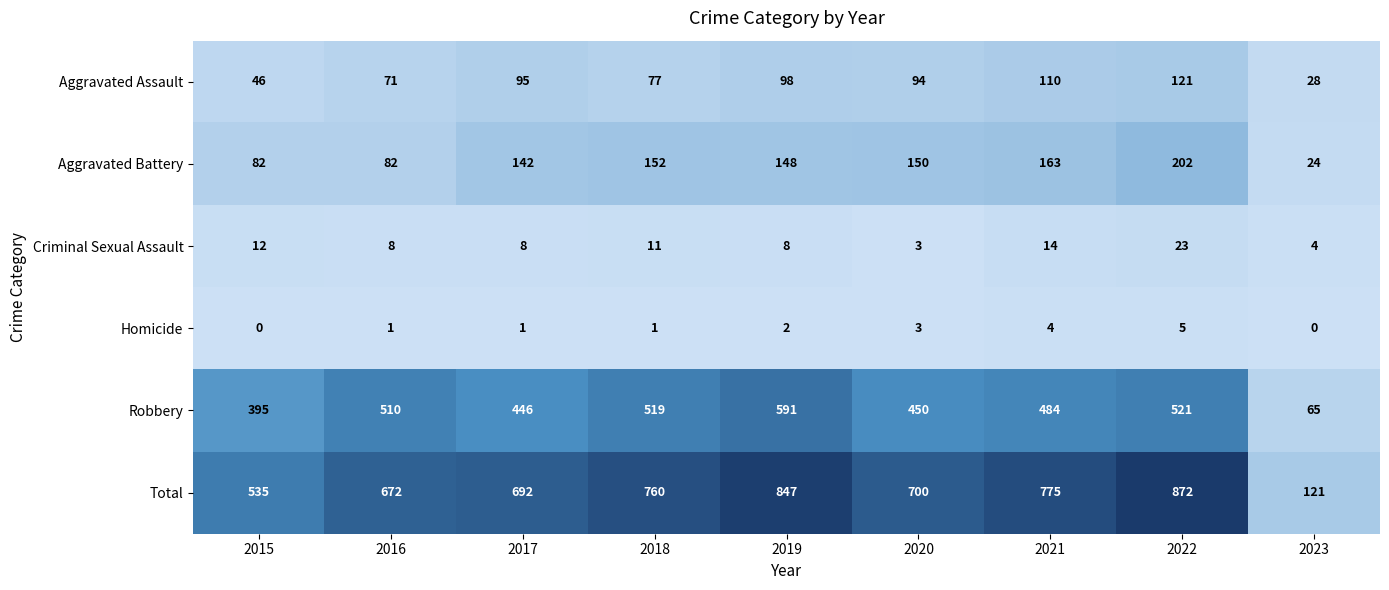

Which series has the largest range (max minus min)?

Total